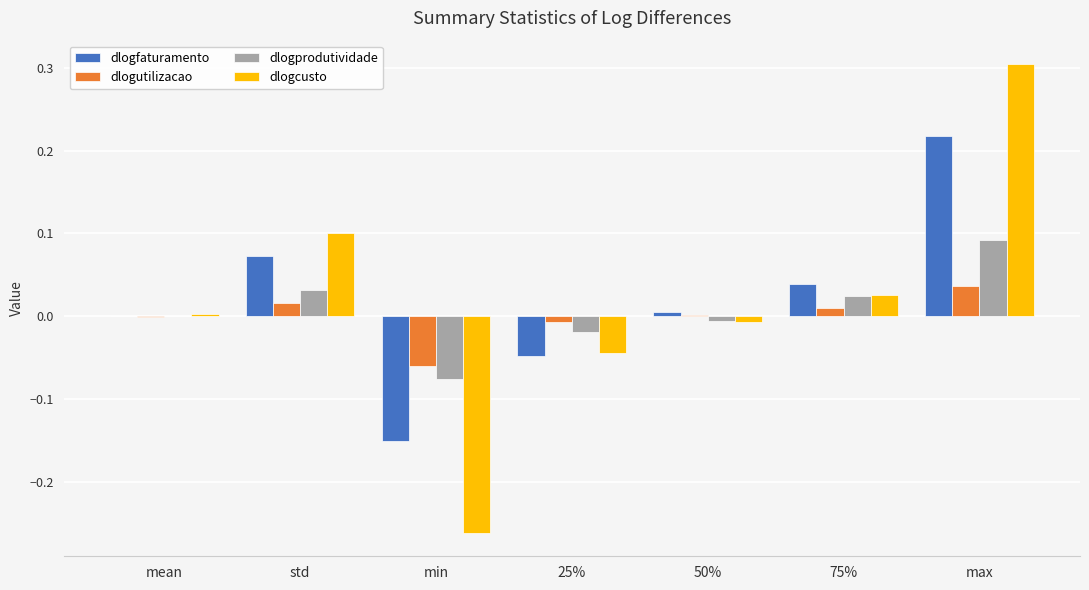

How many positive values does the dlogcusto series have?

4